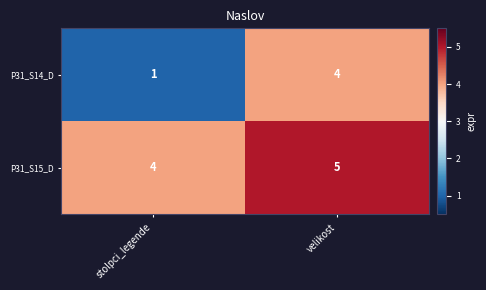

How many data points does each series have?

2